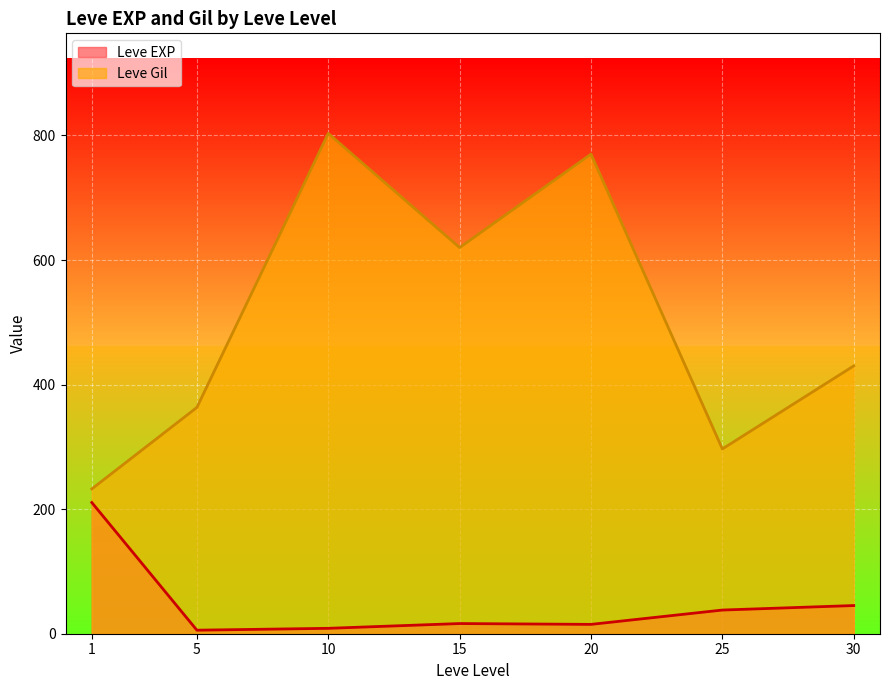

List the series in order of their peak value, highest first.

Leve Gil, Leve EXP